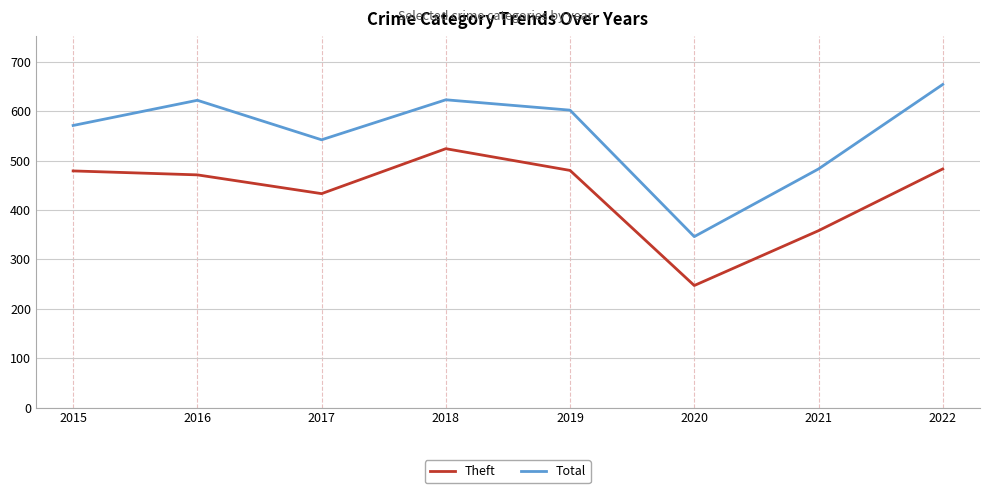

At 2019, list the series in order from smallest to largest.

Theft, Total